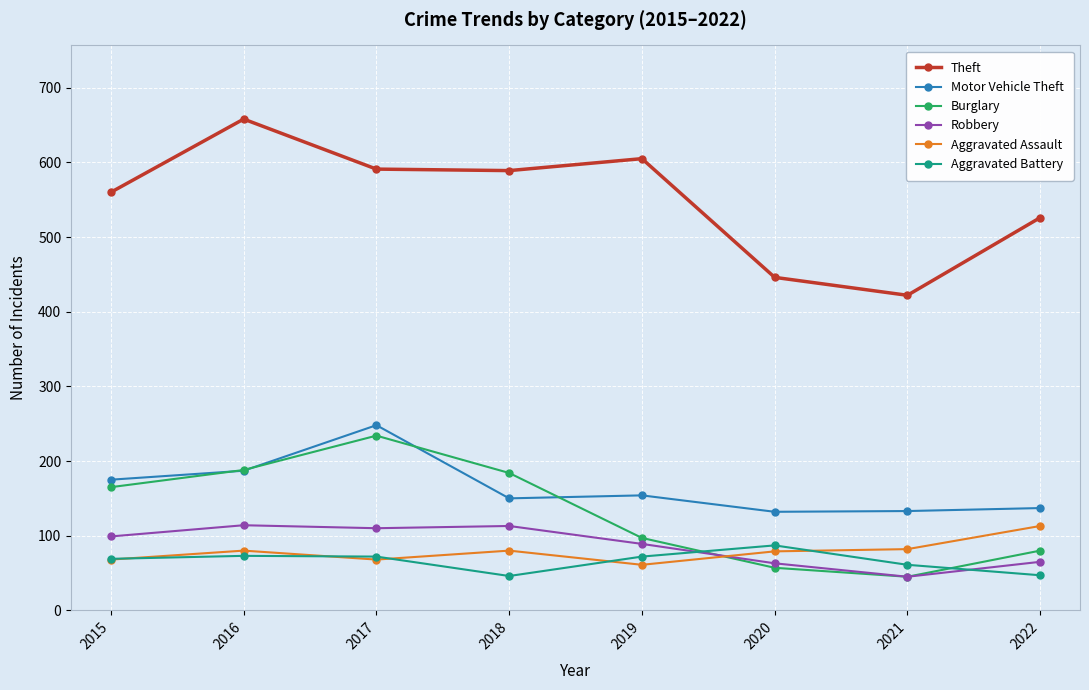

What is the value of the Theft point at the 7th from the left?

422